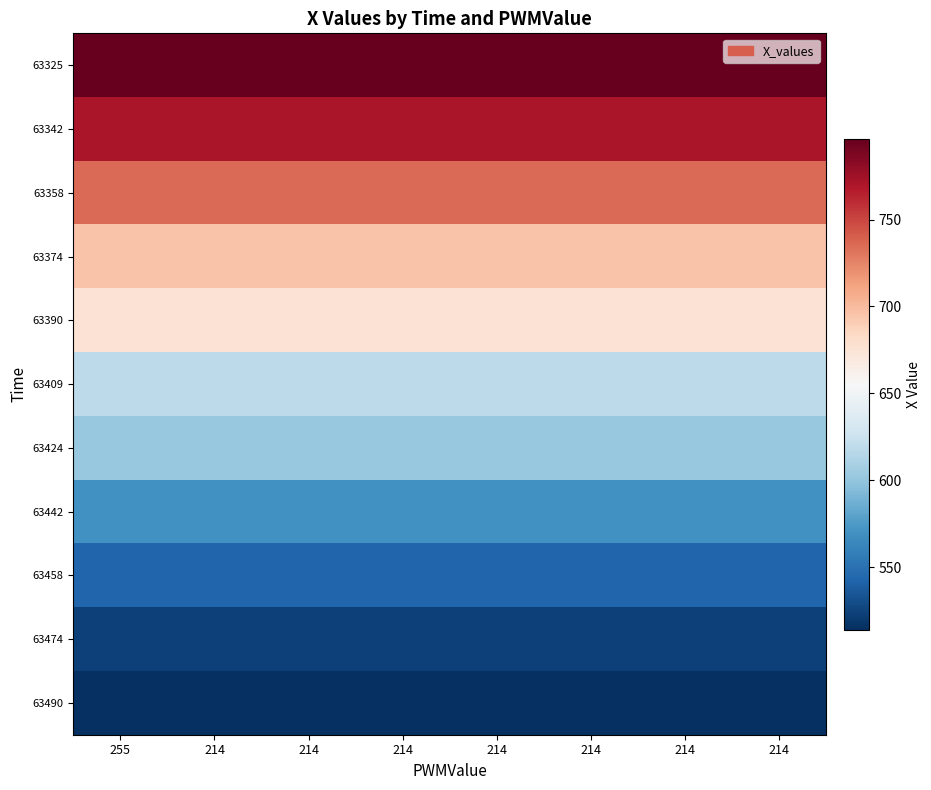

Which has a higher value, 214 or 214?

214